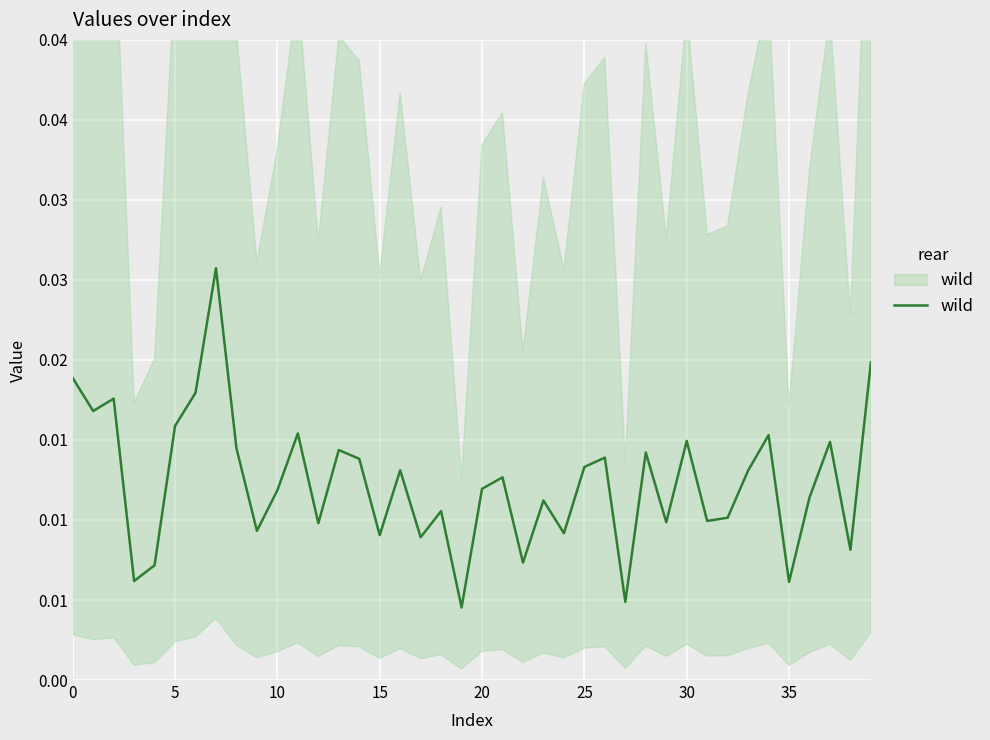

Where is the data nearest to the value 0?

19